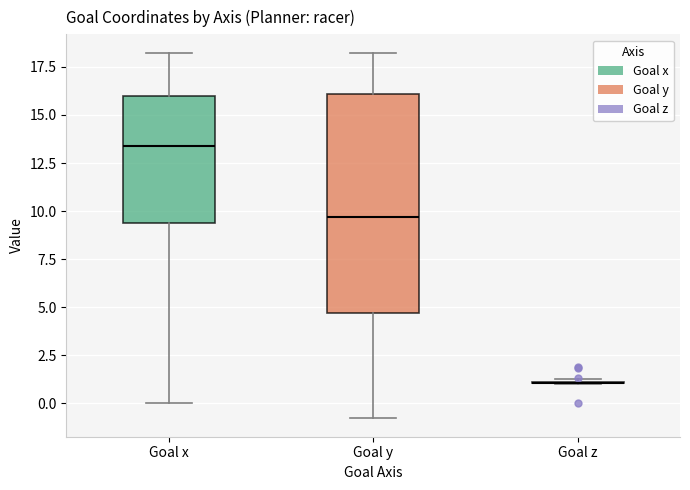

Reading left to right, read every box against the y-axis: the position of its median line, the range the box covers, and the ends of its whiskers. The values are not printed on the chart, so give them approximately, as read against the axis.

Goal x: median 13.5, box 9.5 to 16.0, whiskers 0.0 to 18.0
Goal y: median 9.5, box 4.5 to 16.0, whiskers -1.0 to 18.0
Goal z: box collapsed to a line at 1.0, whiskers 1.0 to 1.5